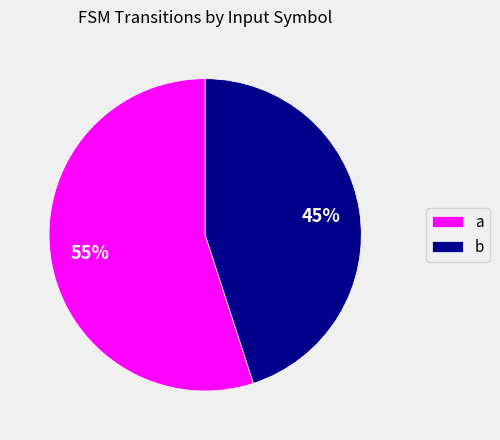

Is the sum of a and b greater than half?

Yes